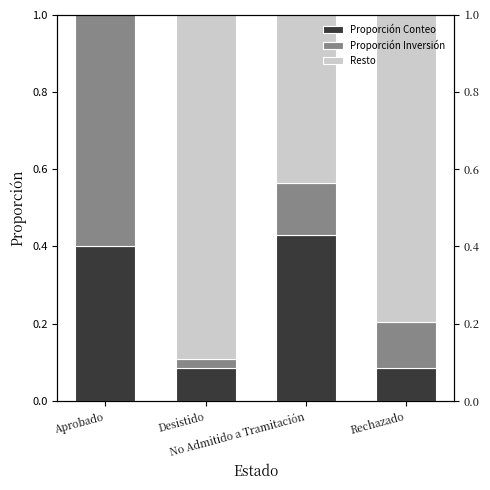

What is the difference between the highest and lowest values at Desistido?

0.9